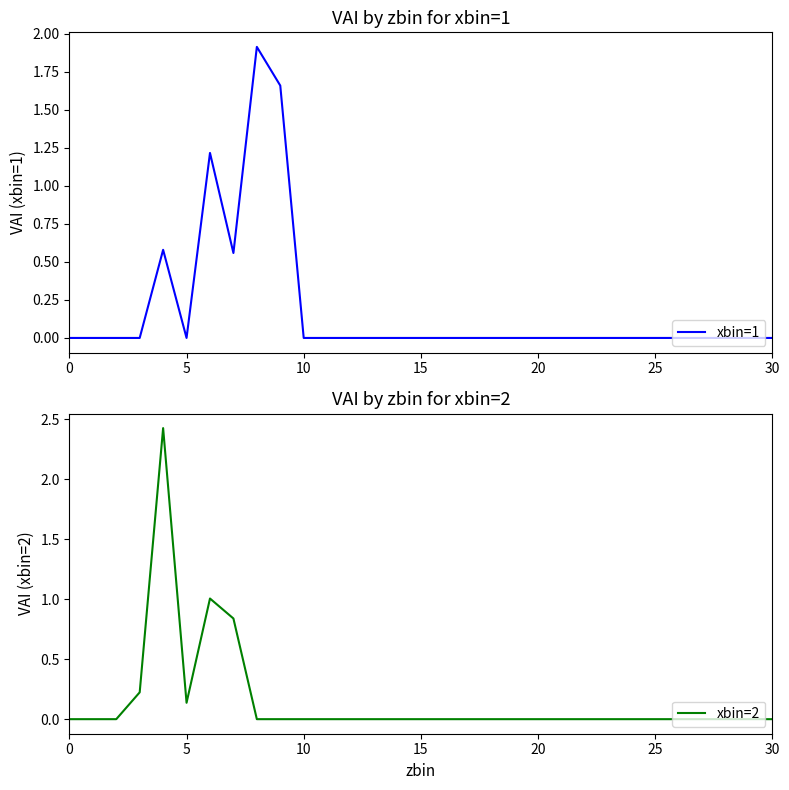

The value of xbin=1 at 5 is 0.0. True or false?

True